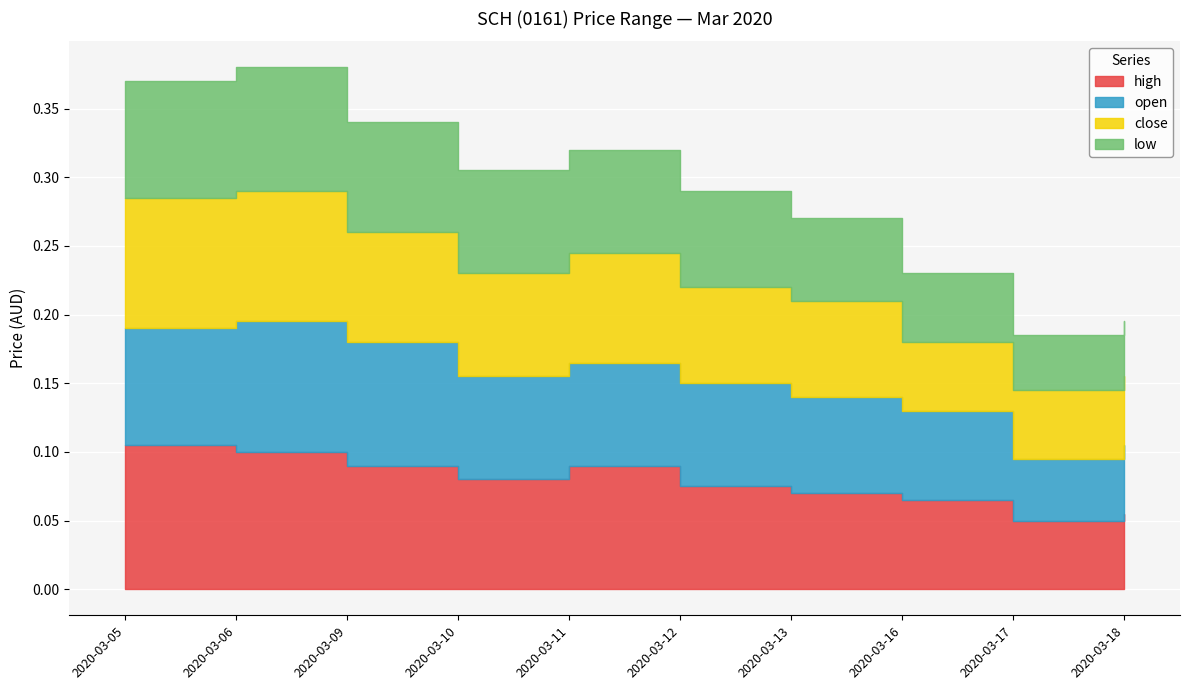

Between 2020-03-10 and 2020-03-17, which series saw the biggest shift?

low